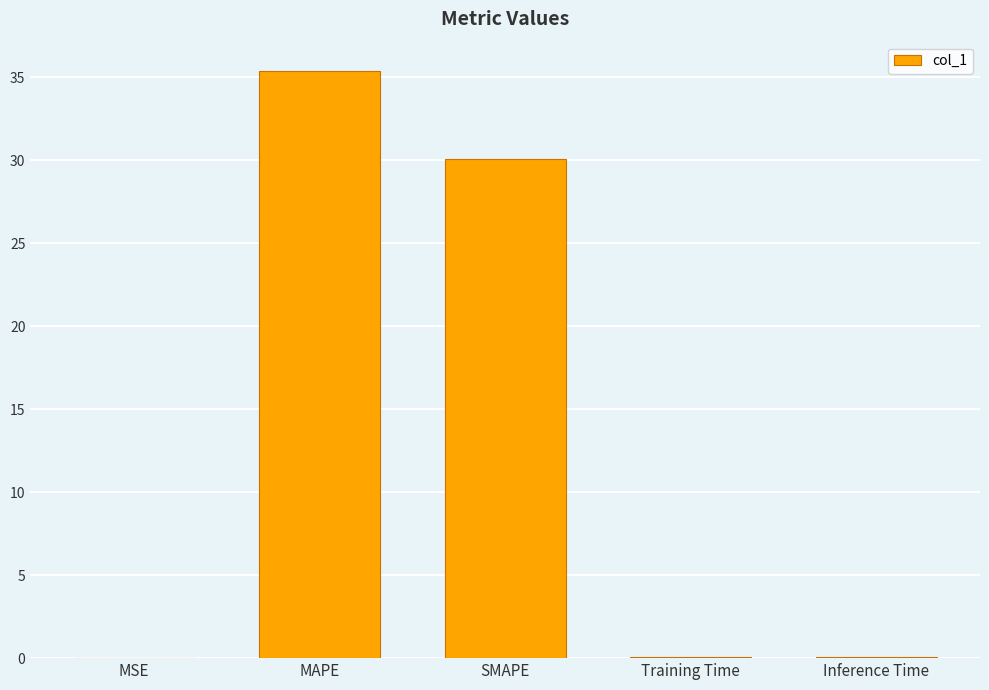

What is the average value?

13.1